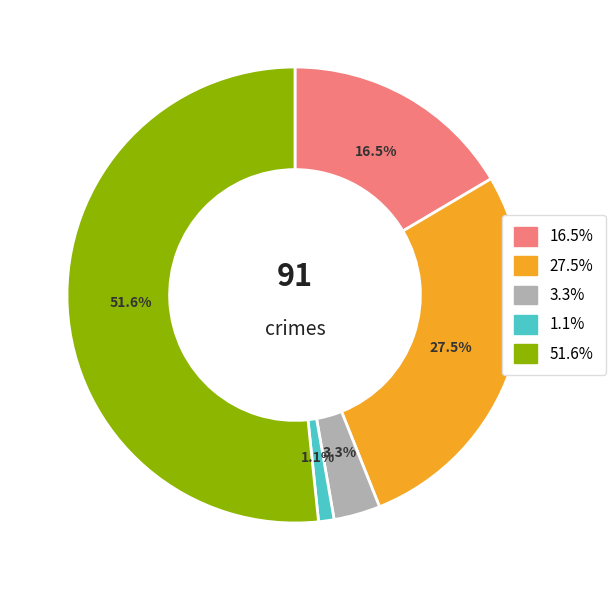

Is there a majority slice in this chart?

Yes